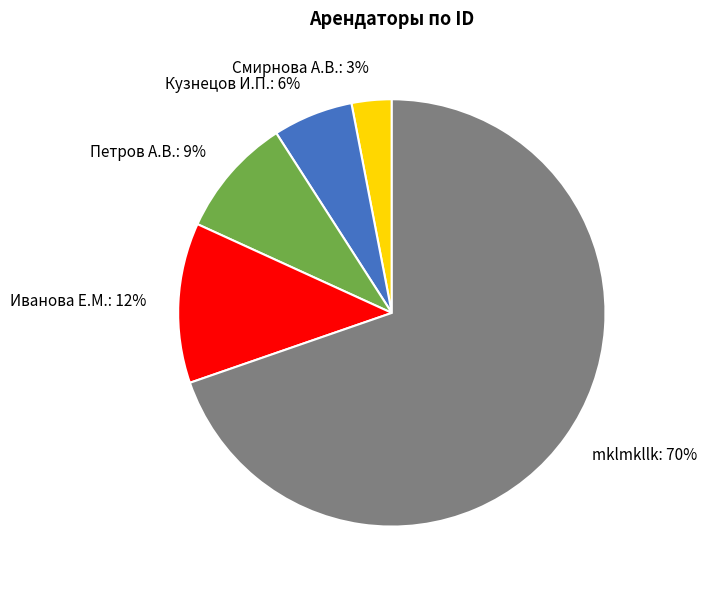

Which has a higher value, Смирнова А.В. or mklmkllk?

mklmkllk